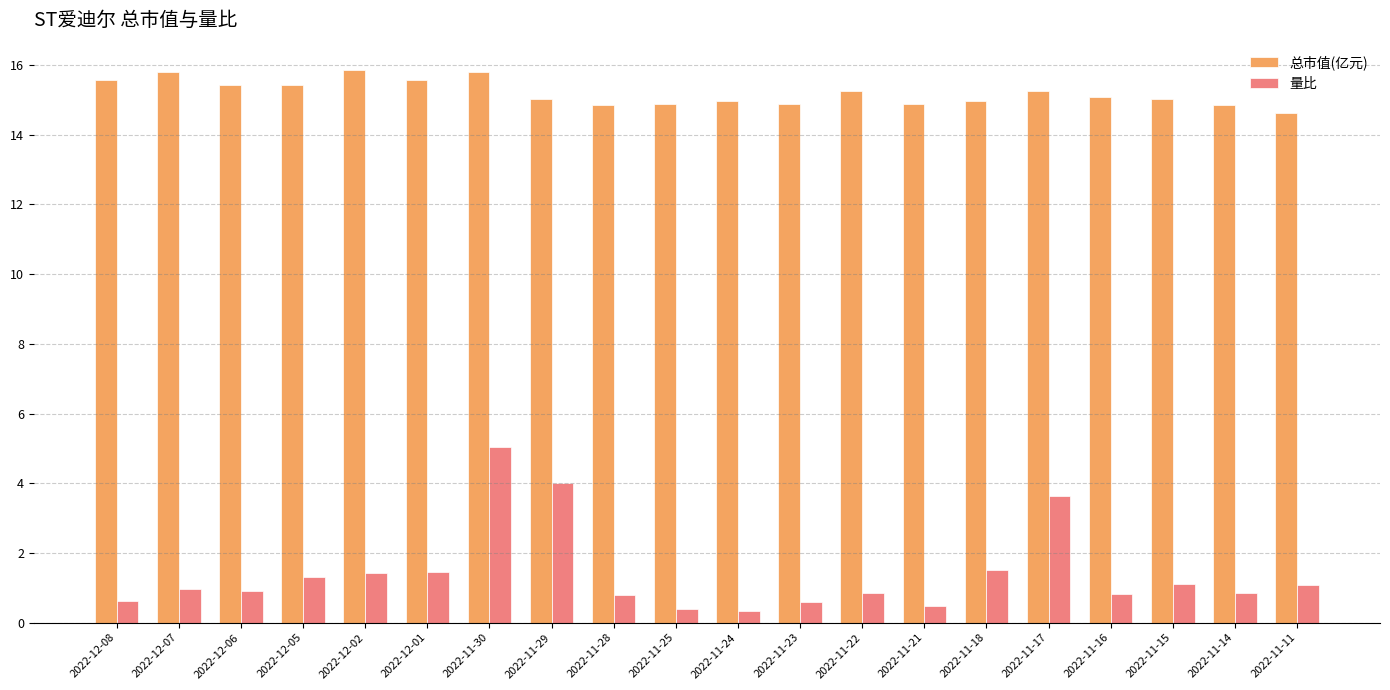

Which series has the widest spread of values?

量比